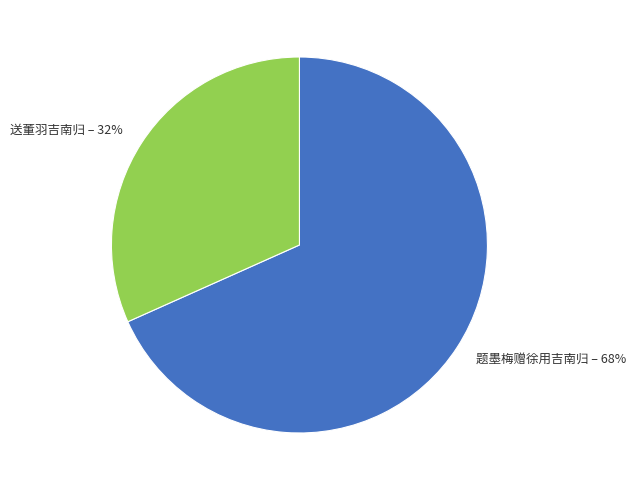

To the nearest percent, what percentage of the pie is 题墨梅赠徐用吉南归?

68%